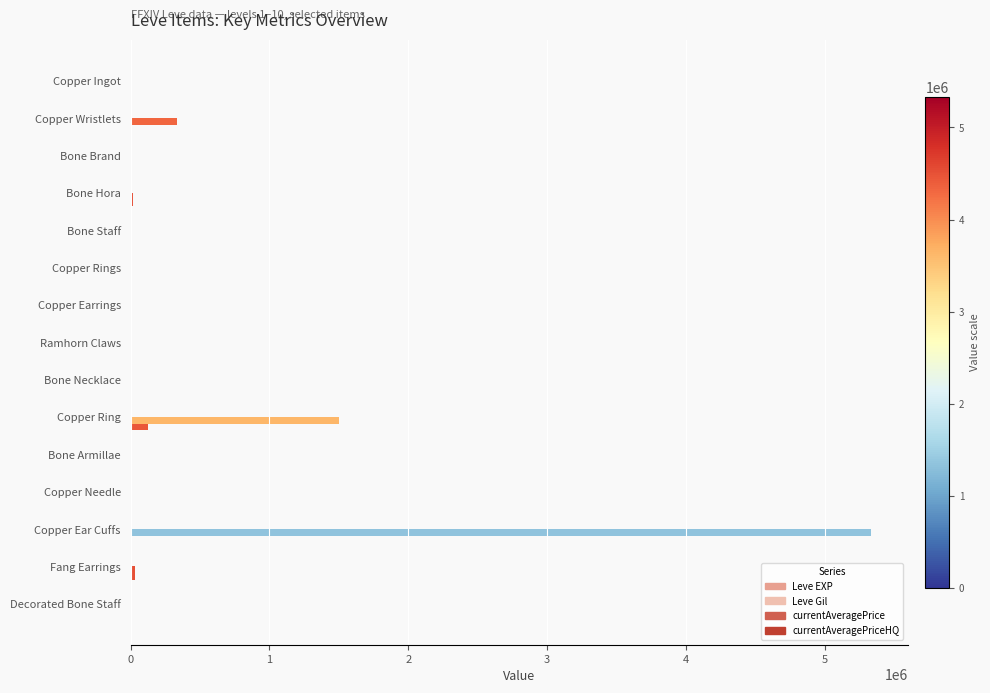

How many categories are shown in the chart?

15